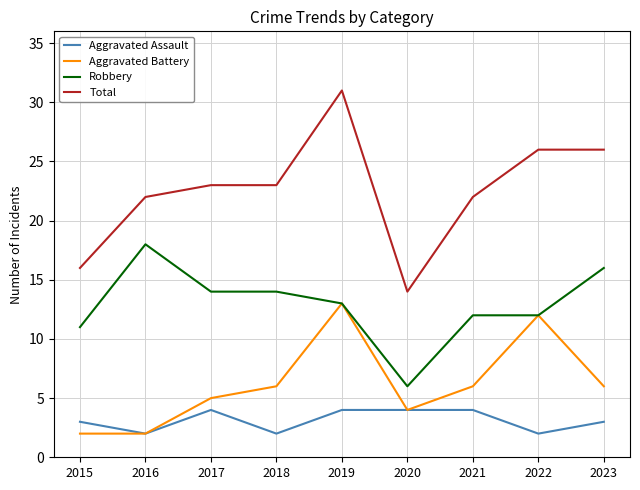

At how many categories does at least one series exceed 7?

9